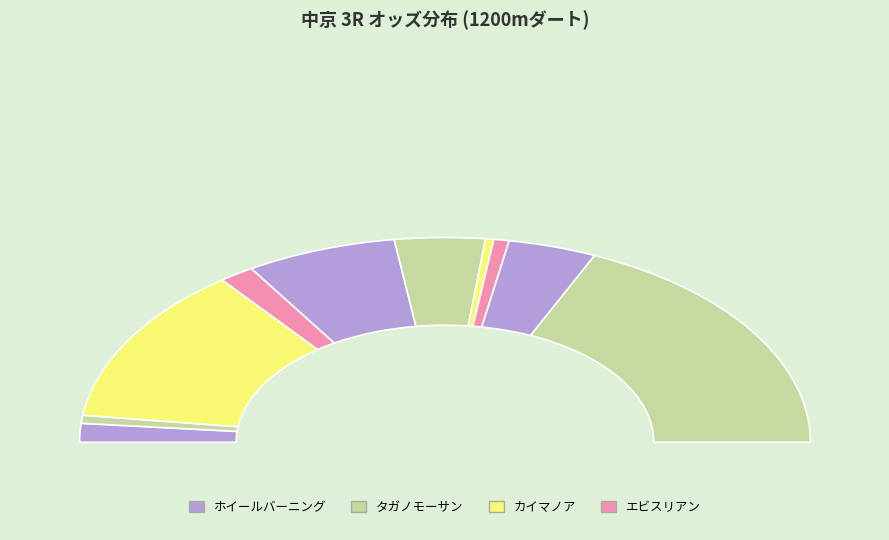

Is there a majority slice in this chart?

No